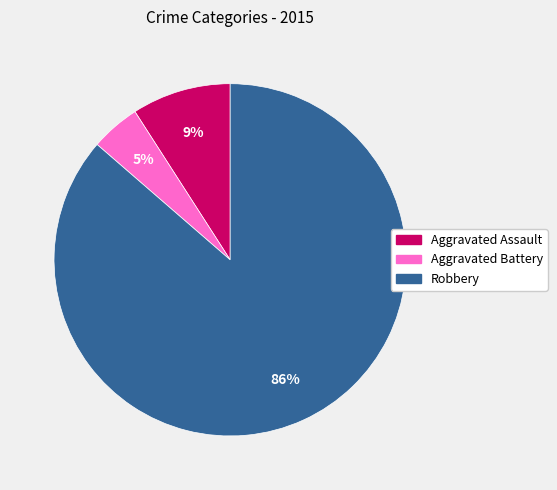

Is there a majority slice in this chart?

Yes